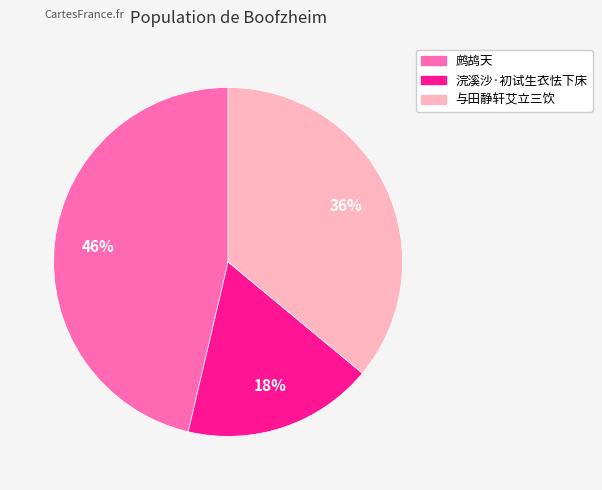

To the nearest percent, what is the average slice percentage?

33%